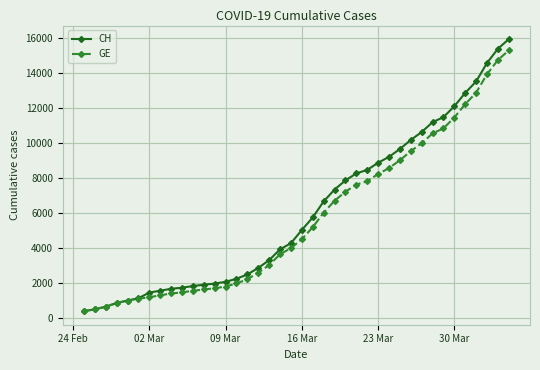

Does the chart display data point markers on the line(s)?

Yes